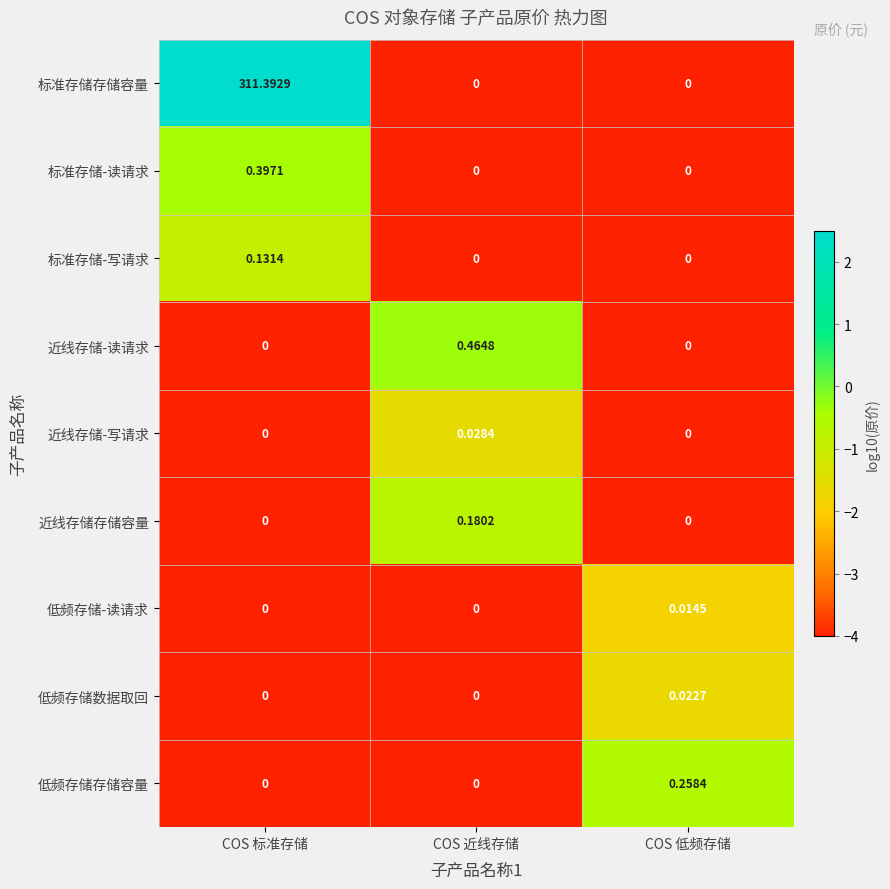

How many values in the 标准存储存储容量 series exceed 0?

1